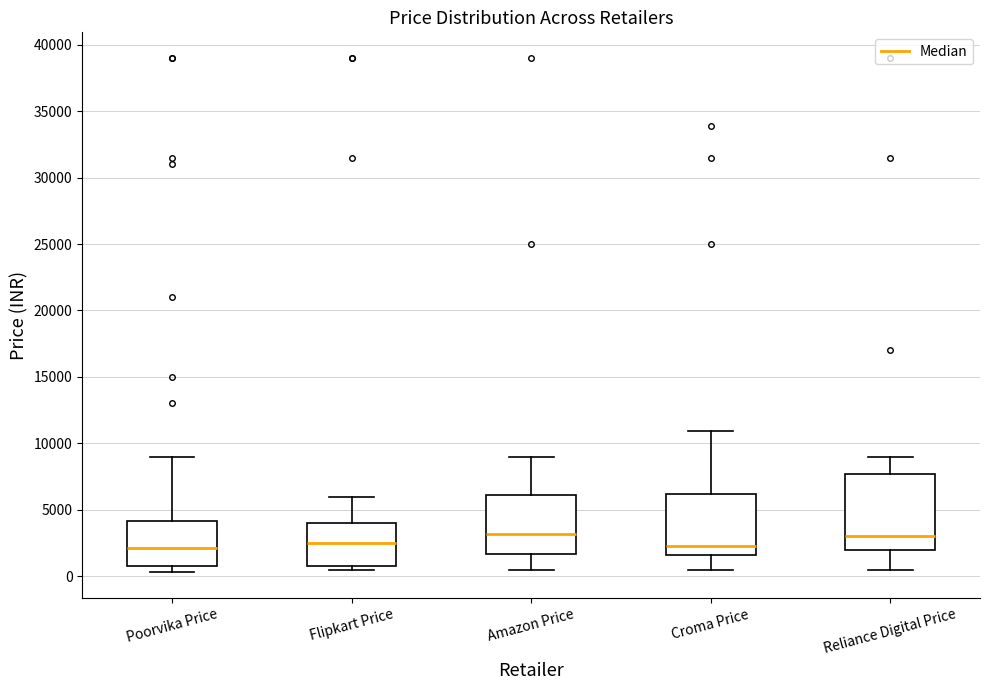

Where does the upper whisker of the box for Reliance Digital Price end on the y-axis? The values are not printed on the chart, so give them approximately, as read against the axis.

9000